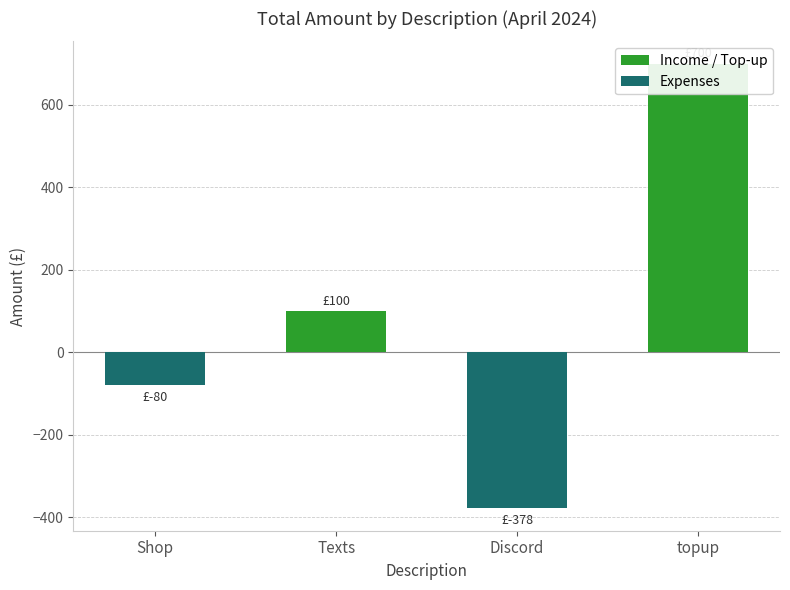

Reading right to left, list all the values displayed in this chart.

Income / Top-up: topup=700.0	Discord=0.0	Texts=100.0	Shop=0.0
Expenses: topup=0.0	Discord=-378.4	Texts=0.0	Shop=-79.6